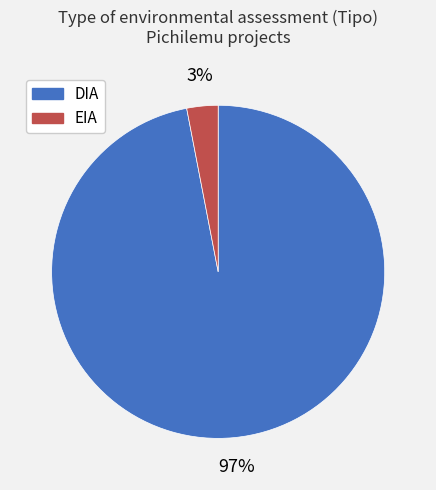

What is the largest slice in the pie chart?

DIA